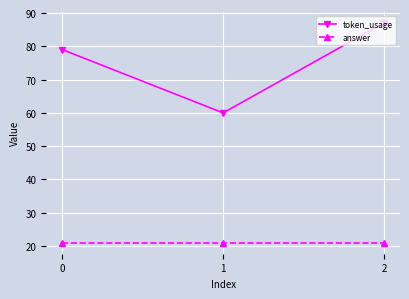

How many lines are shown in the chart?

2